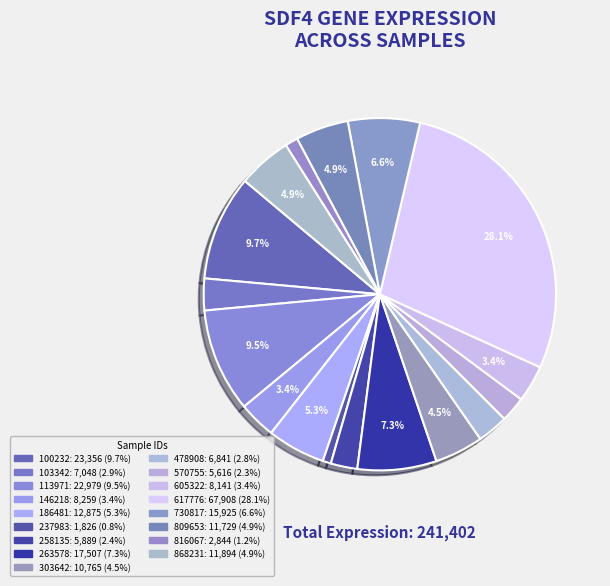

Is there any slice that represents more than half of the pie?

No